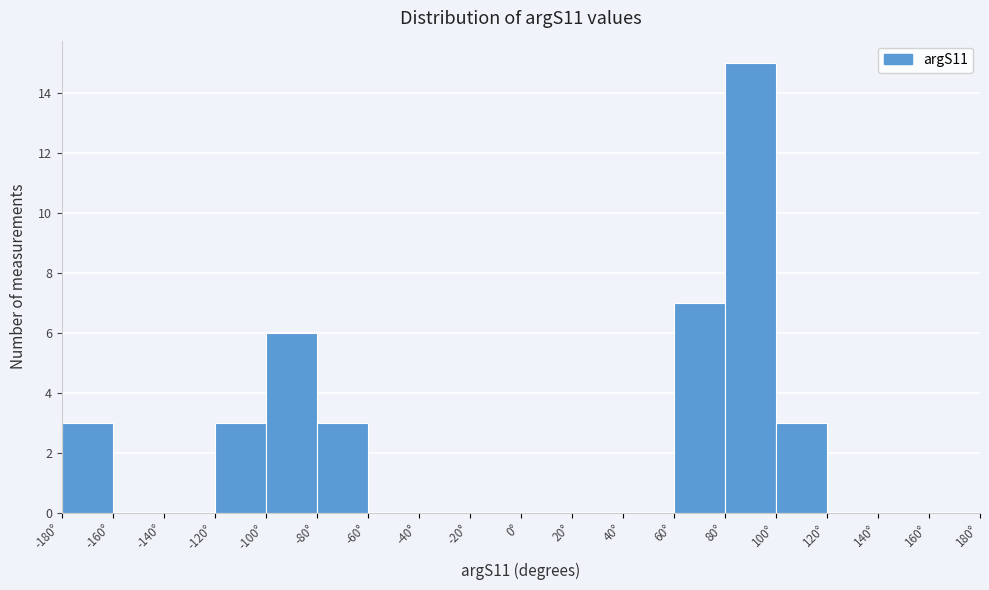

Reading left to right, transcribe this chart: for each bar, give the range it covers on the x-axis and its height. The values are not printed on the chart, so give them approximately, as read against the axis.

-180 to -160: 3
-160 to -140: 0
-140 to -120: 0
-120 to -100: 3
-100 to -80: 6
-80 to -60: 3
-60 to -40: 0
-40 to -20: 0
-20 to 0: 0
0 to 20: 0
20 to 40: 0
40 to 60: 0
60 to 80: 7
80 to 100: 15
100 to 120: 3
120 to 140: 0
140 to 160: 0
160 to 180: 0